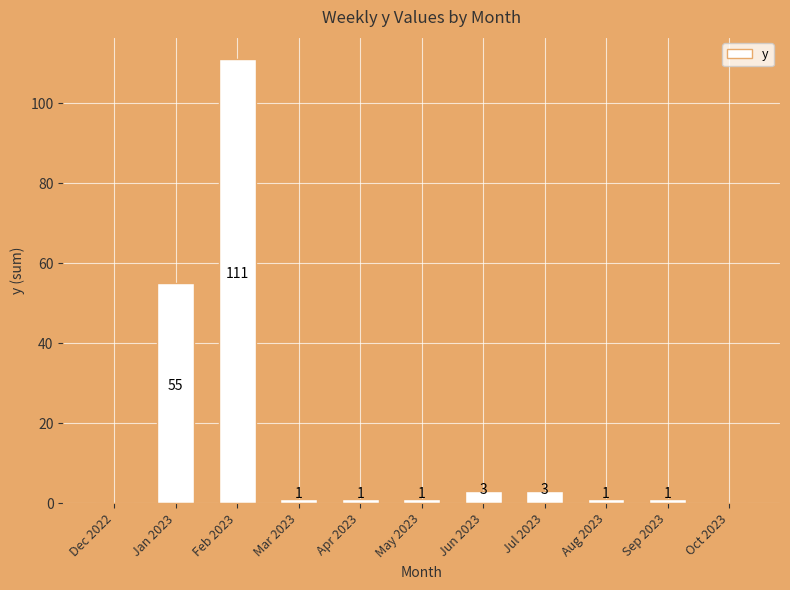

Reading left to right, transcribe all the data shown in this chart.

Dec 2022=0	Jan 2023=55	Feb 2023=111	Mar 2023=1	Apr 2023=1	May 2023=1	Jun 2023=3	Jul 2023=3	Aug 2023=1	Sep 2023=1	Oct 2023=0